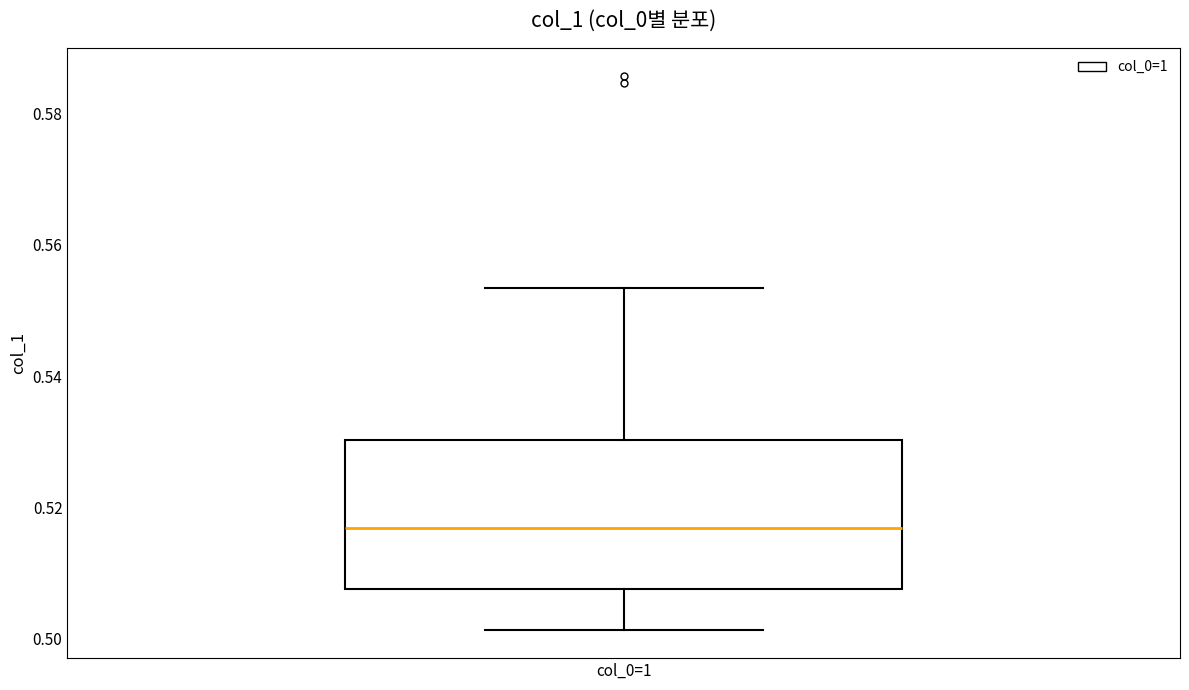

Read this box plot against the y-axis: the position of the median line, the range covered by the box, and the ends of both whiskers. The values are not printed on the chart, so give them approximately, as read against the axis.

median 0.516, box 0.508 to 0.530, whiskers 0.502 to 0.554